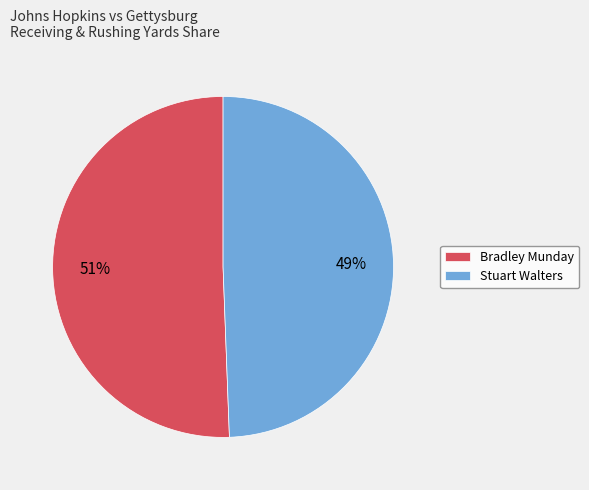

Which category has the smallest portion of the pie?

Stuart Walters